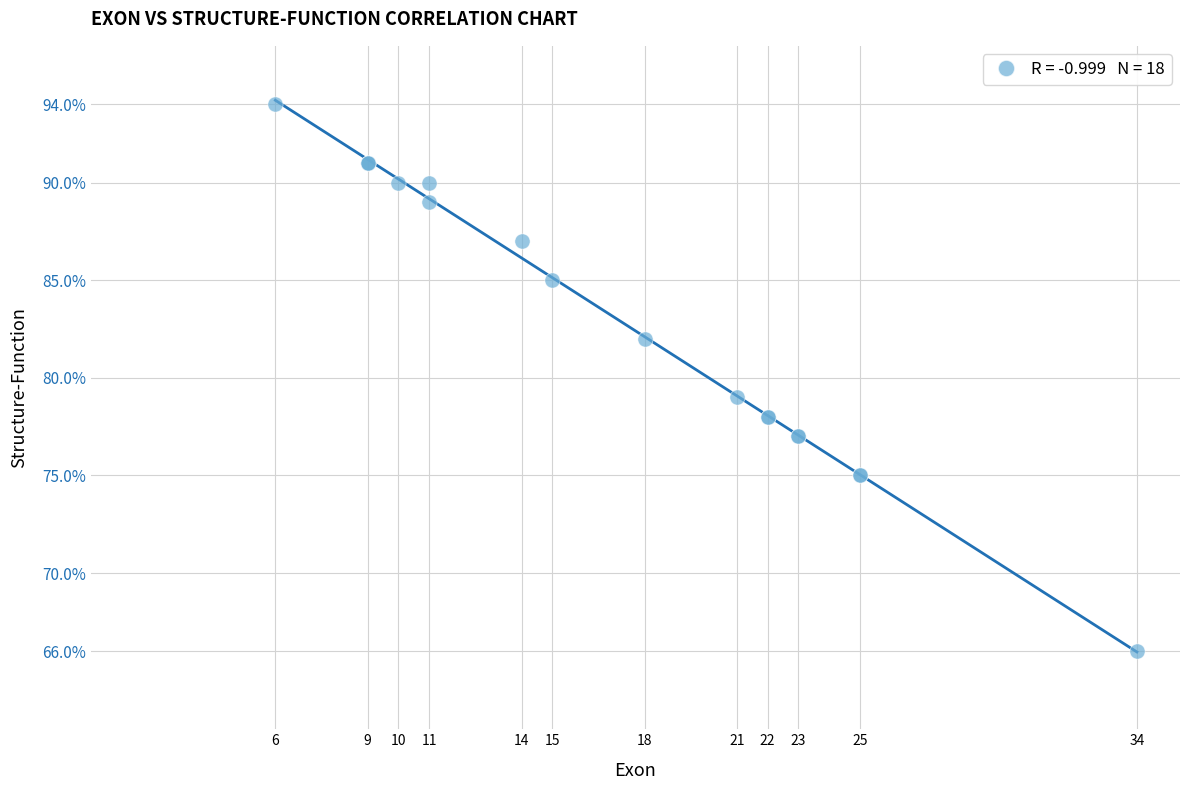

What Y value in the scatter plot is closest to 80?

79